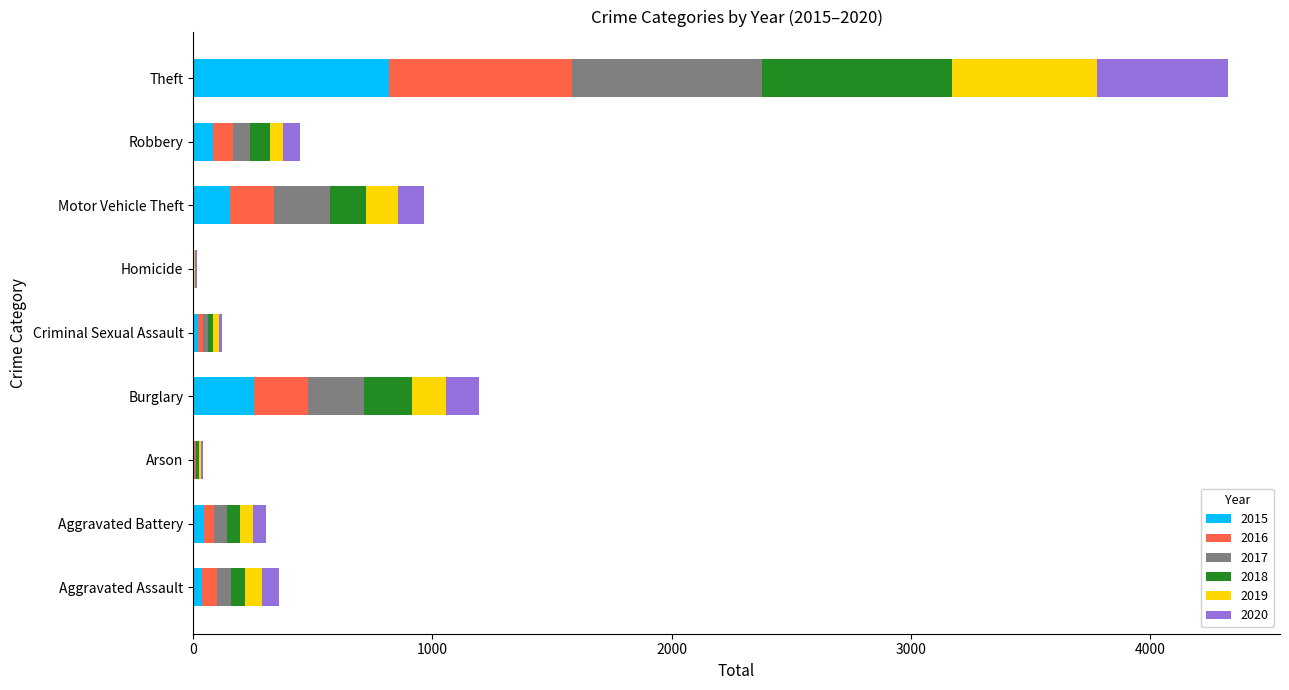

What are all the series names shown in the legend?

2015, 2016, 2017, 2018, 2019, 2020